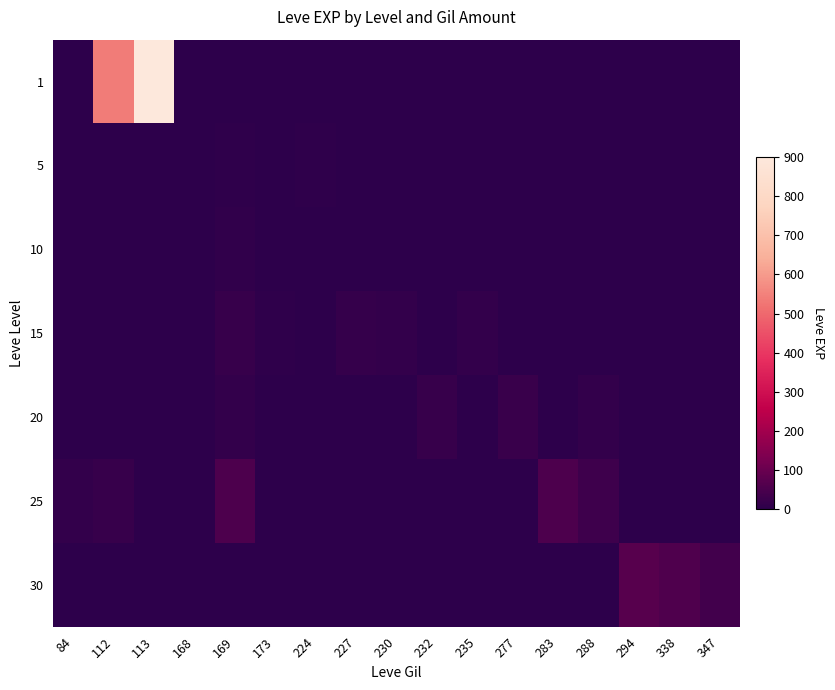

Reading left to right, list all the values displayed in this chart.

1: 84=1	112=539	113=900	168=0	169=0	173=0	224=0	227=0	230=0	232=0	235=0	277=0	283=0	288=0	294=0	338=0	347=0
5: 84=0	112=0	113=0	168=3	169=6	173=1	224=6	227=0	230=0	232=0	235=0	277=0	283=0	288=0	294=0	338=0	347=0
10: 84=0	112=0	113=0	168=0	169=9	173=3	224=0	227=0	230=0	232=0	235=0	277=0	283=0	288=3	294=0	338=0	347=0
15: 84=0	112=0	113=0	168=0	169=18	173=7	224=0	227=17	230=11	232=0	235=13	277=0	283=0	288=0	294=0	338=0	347=0
20: 84=0	112=0	113=0	168=0	169=12	173=0	224=0	227=0	230=0	232=18	235=0	277=22	283=0	288=11	294=0	338=0	347=0
25: 84=12	112=20	113=0	168=0	169=53	173=0	224=0	227=0	230=0	232=0	235=0	277=0	283=55	288=31	294=0	338=0	347=0
30: 84=0	112=0	113=0	168=0	169=0	173=0	224=0	227=0	230=0	232=0	235=0	277=0	283=0	288=0	294=72	338=57	347=36